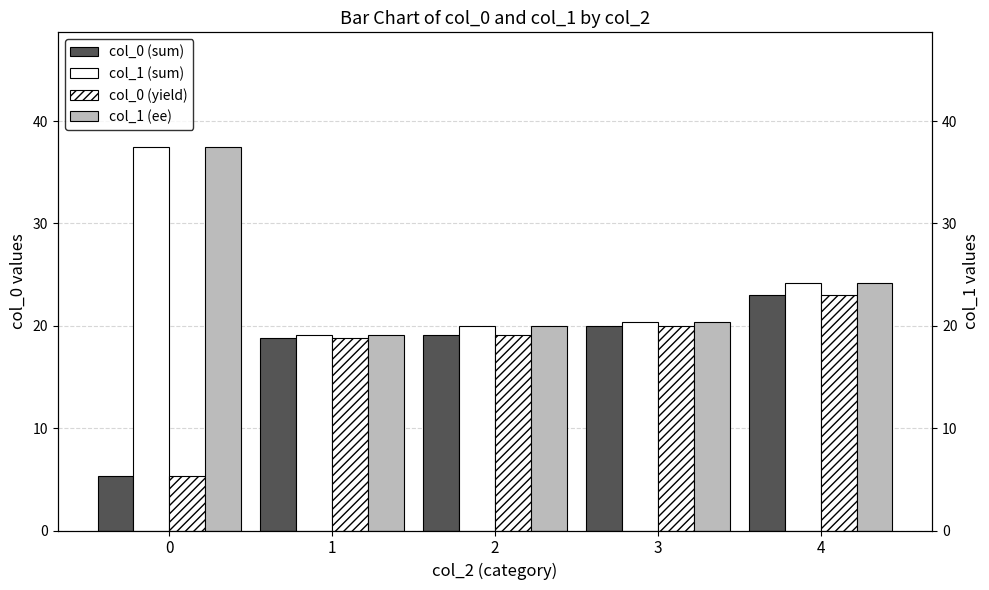

What is the difference between the maximum and second lowest values in the col_1 (ee) series?

17.5